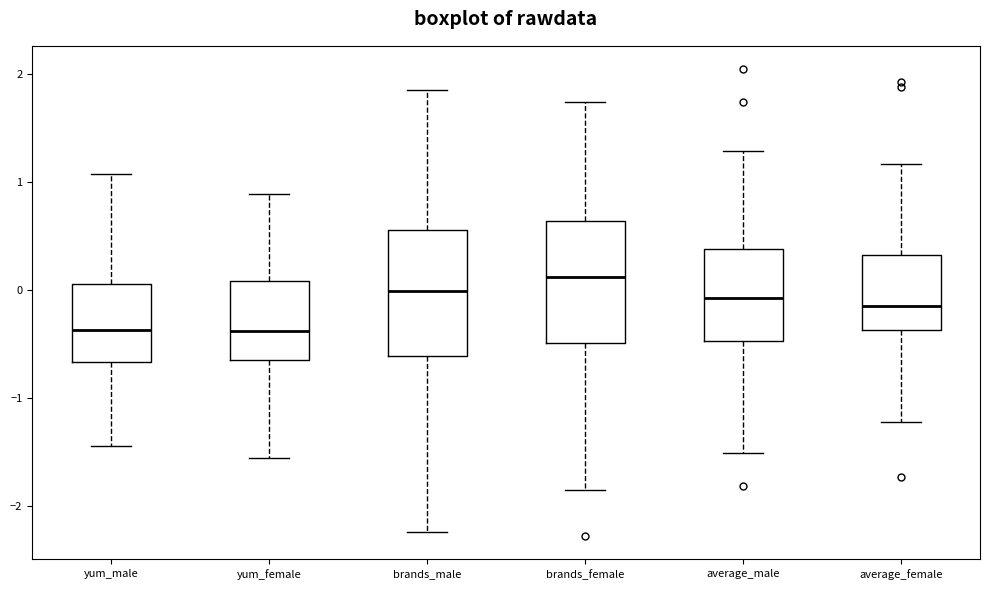

Which box has the highest median line?

brands_female